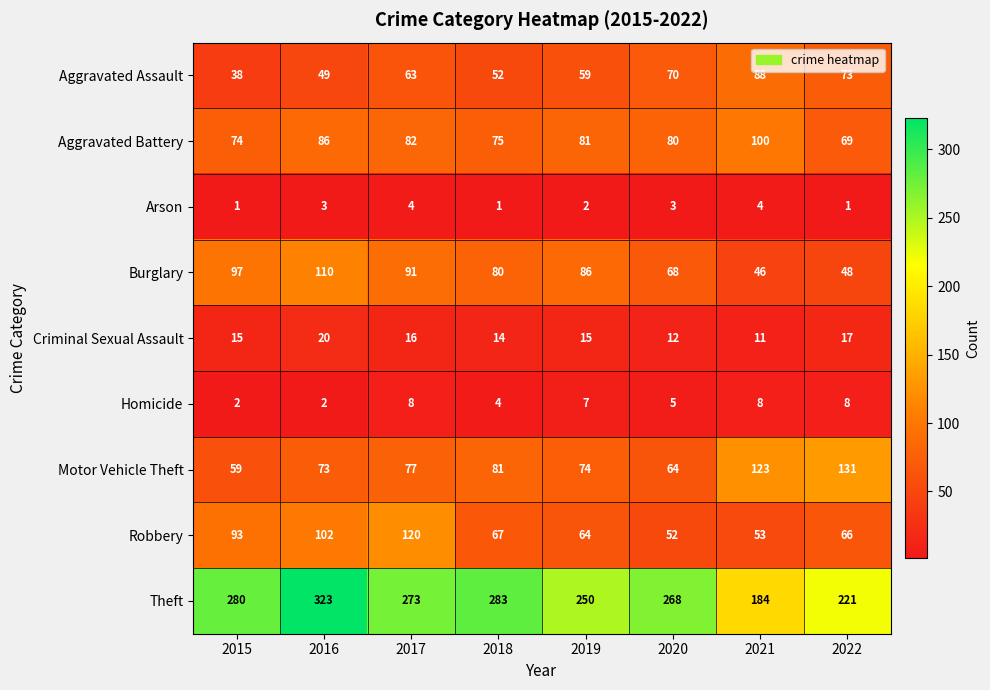

What is the minimum value shown in the chart?

1